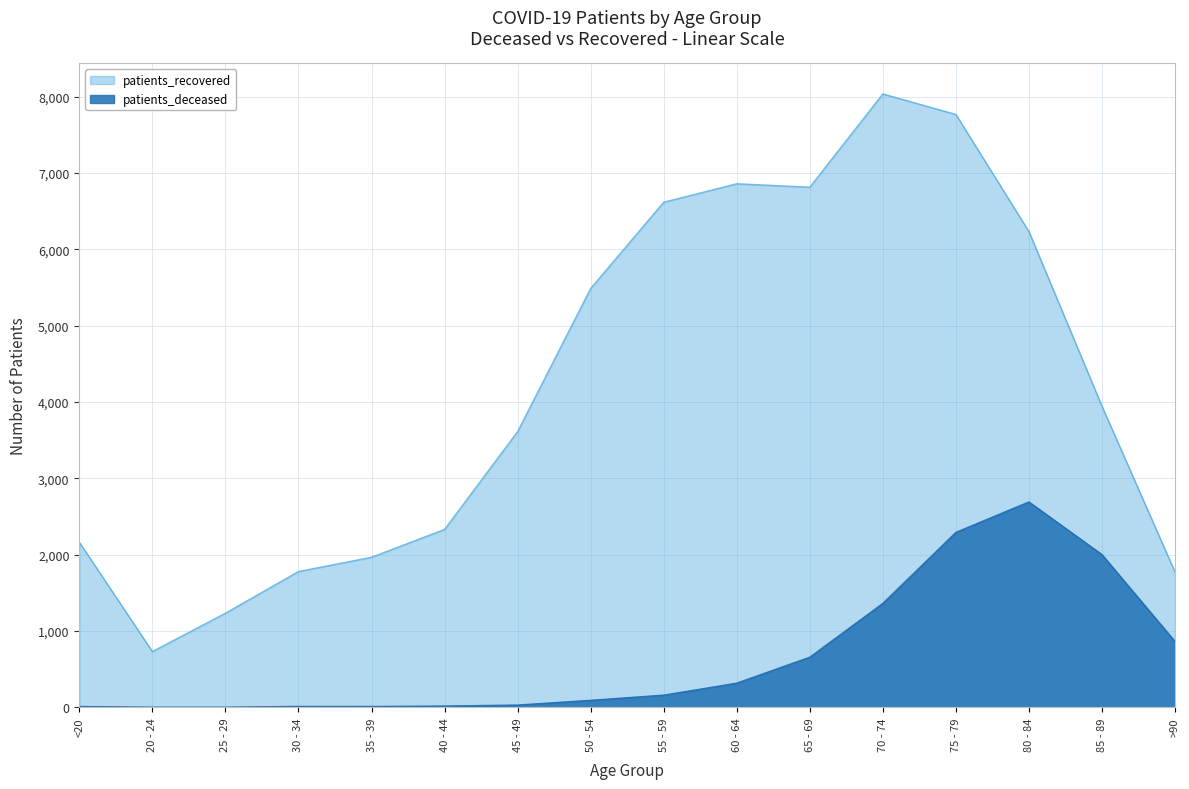

What is the difference between the highest and lowest values at 25 - 29?

1231